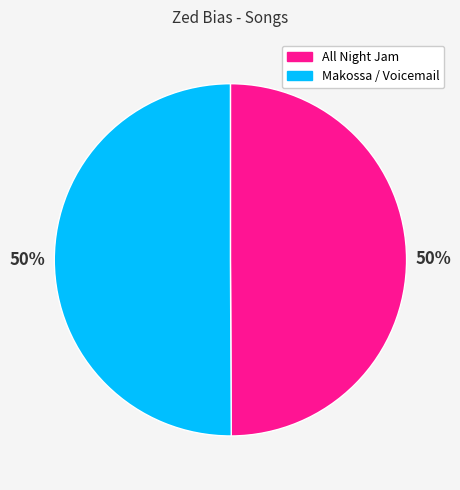

Combined, do Makossa / Voicemail and All Night Jam account for over 50%?

Yes